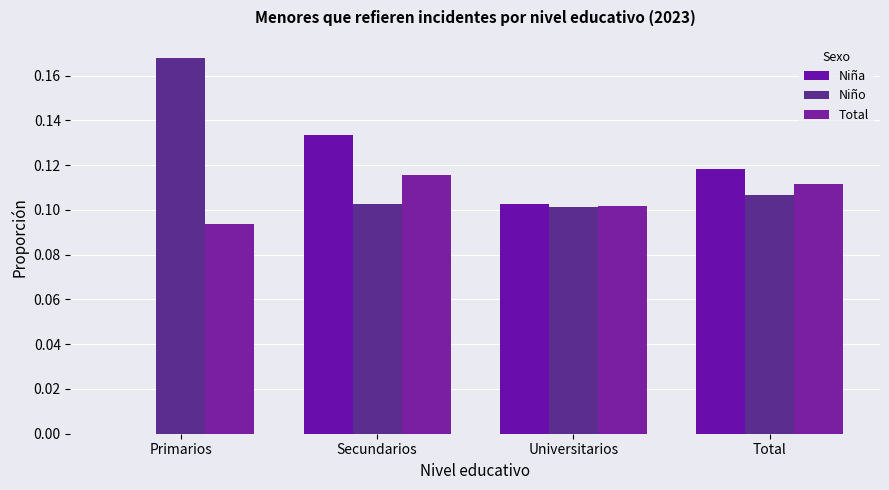

Which has a higher value, Secundarios or Universitarios?

Secundarios